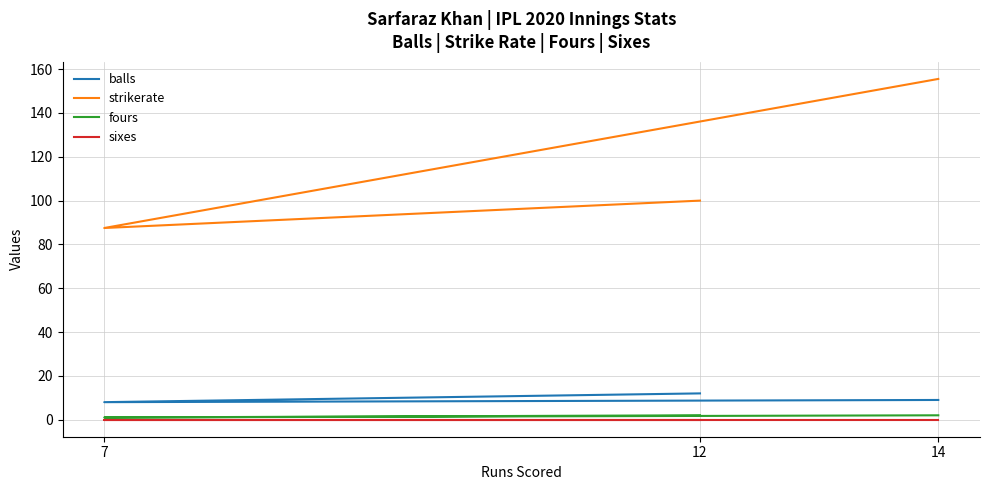

Is it true that sixes equals 0.0 at 14?

True